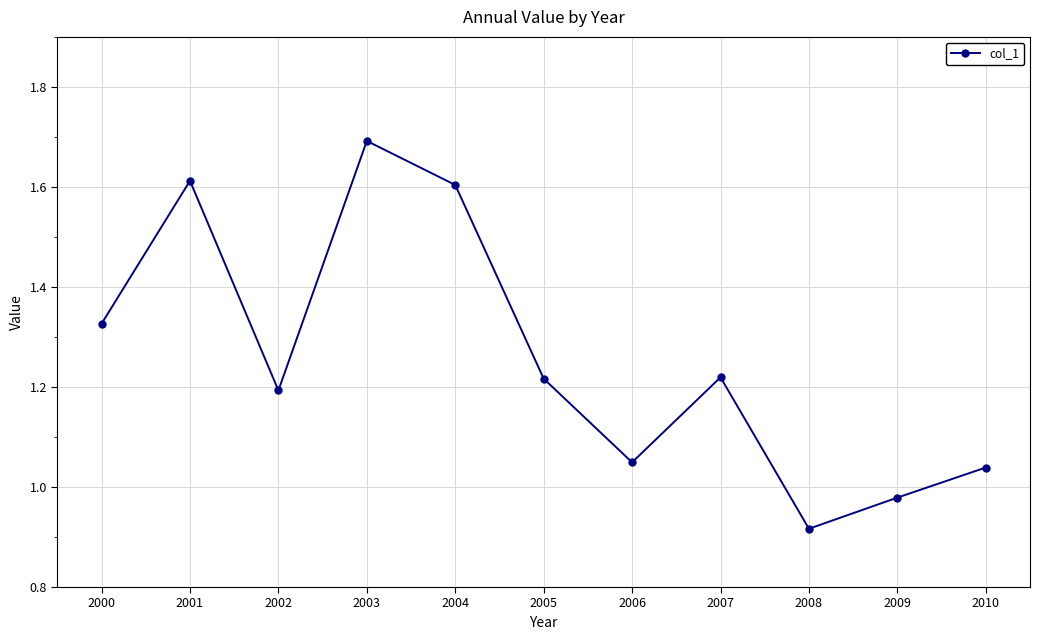

How many data points are less than 1?

2